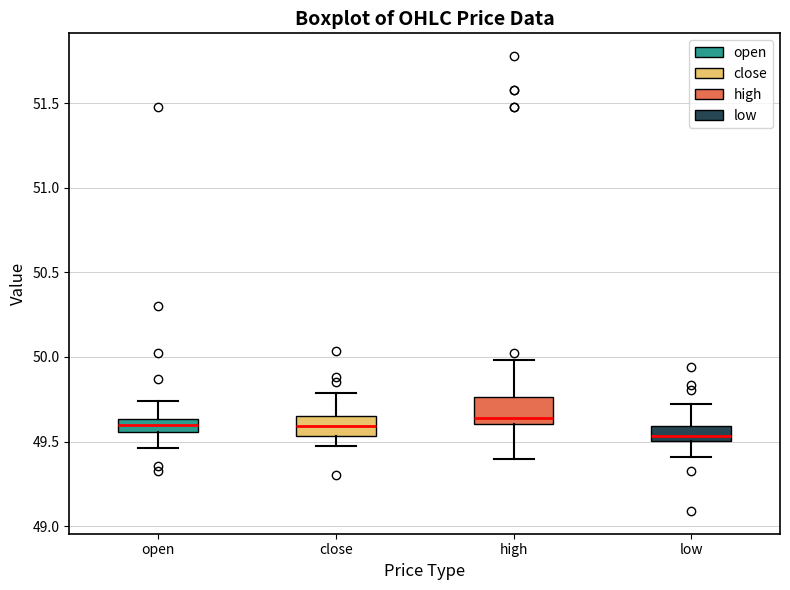

Reading left to right, transcribe this box plot: for each box, give where its median line is, the range the box spans, and where its two whiskers end, as read against the y-axis. The values are not printed on the chart, so give them approximately, as read against the axis.

open: median 49.60, box 49.55 to 49.65, whiskers 49.45 to 49.75
close: median 49.60, box 49.55 to 49.65, whiskers 49.45 to 49.80
high: median 49.65, box 49.60 to 49.75, whiskers 49.40 to 50.00
low: median 49.55, box 49.50 to 49.60, whiskers 49.40 to 49.75